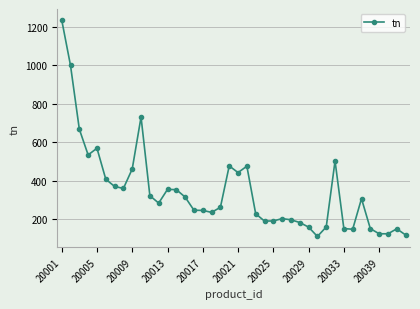

What is the value of the 12th point from the left?

282.4